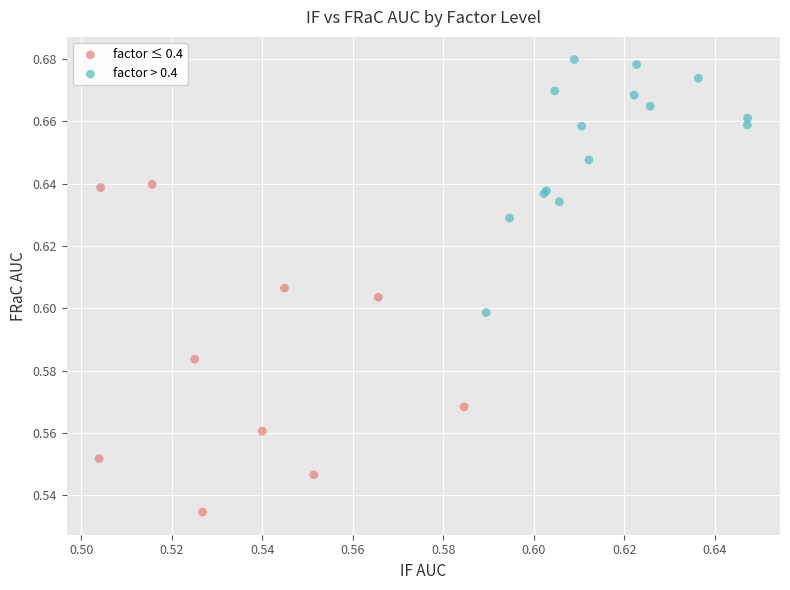

Which series has the largest Y range (max minus min)?

factor ≤ 0.4